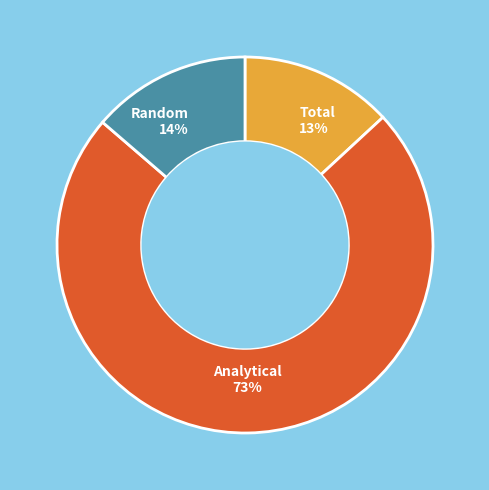

Do Random and Analytical together represent more than half of the pie?

Yes